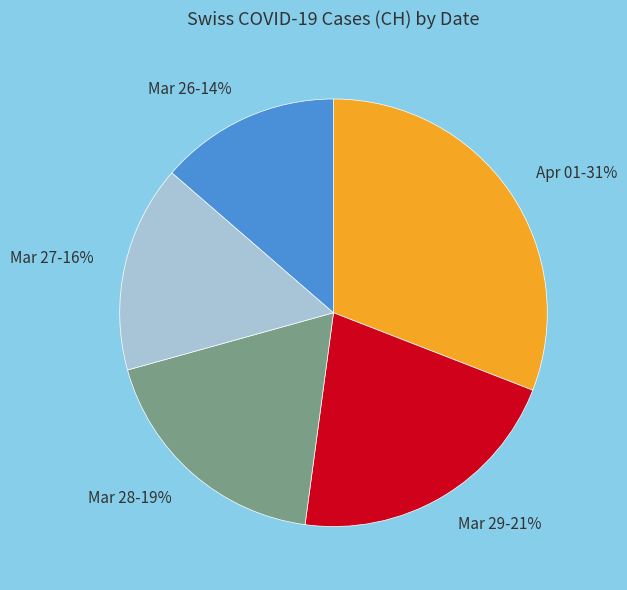

To the nearest percent, what is the difference between the largest and smallest slice percentages?

17%